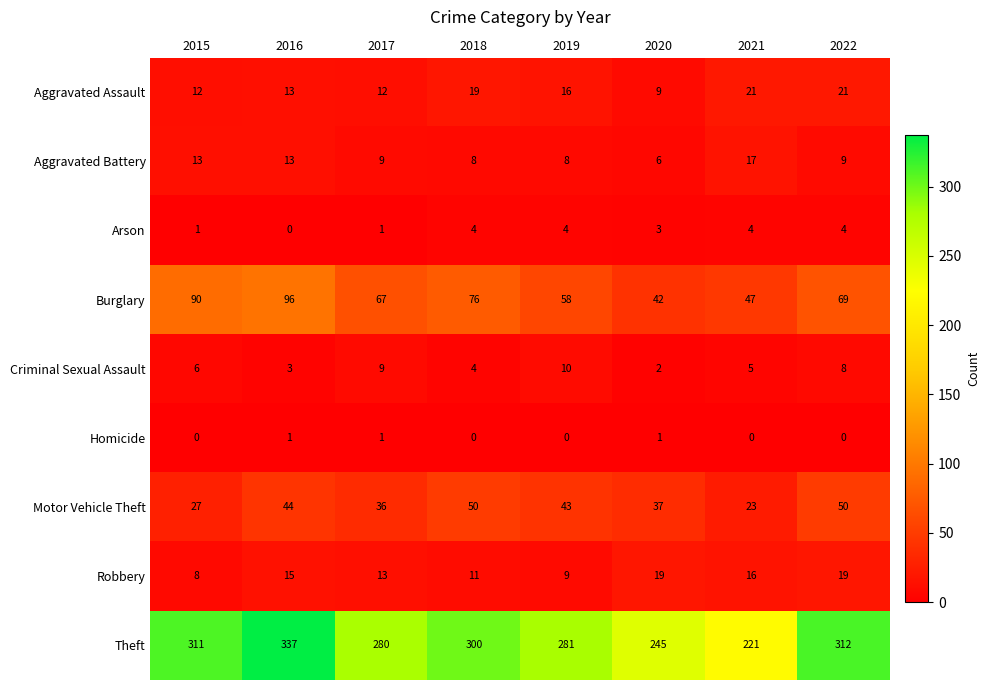

What is the difference between the Aggravated Assault values at 2018 and 2016?

6